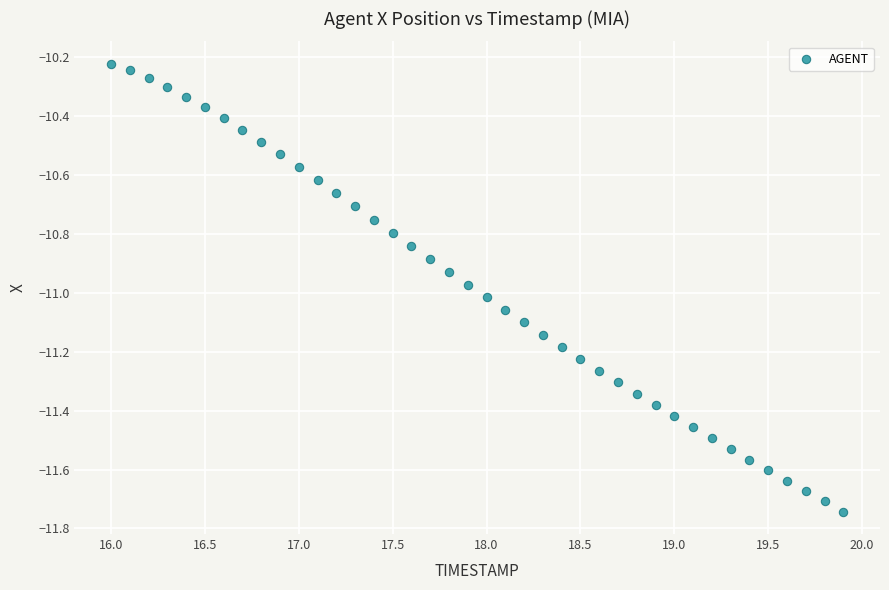

What is the range of Y values (max minus min)?

1.5